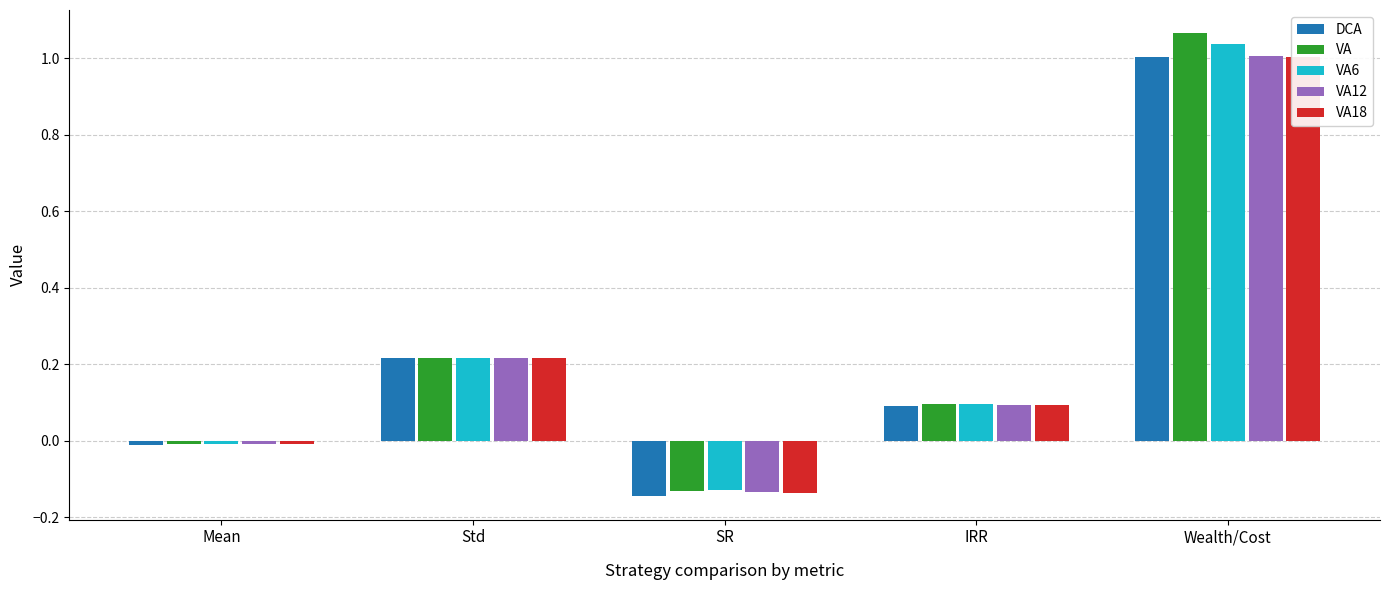

How many groups of bars are there?

5